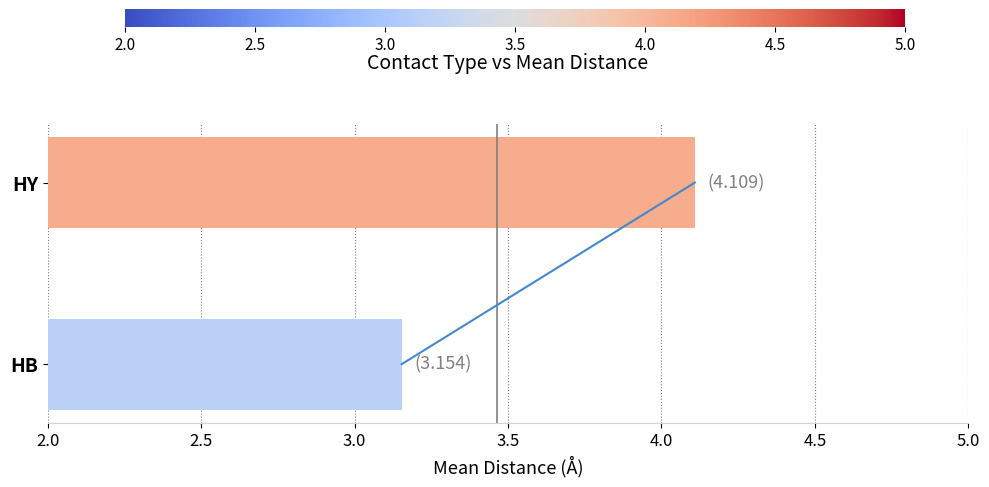

Count the values in the range 3 to 4.

1